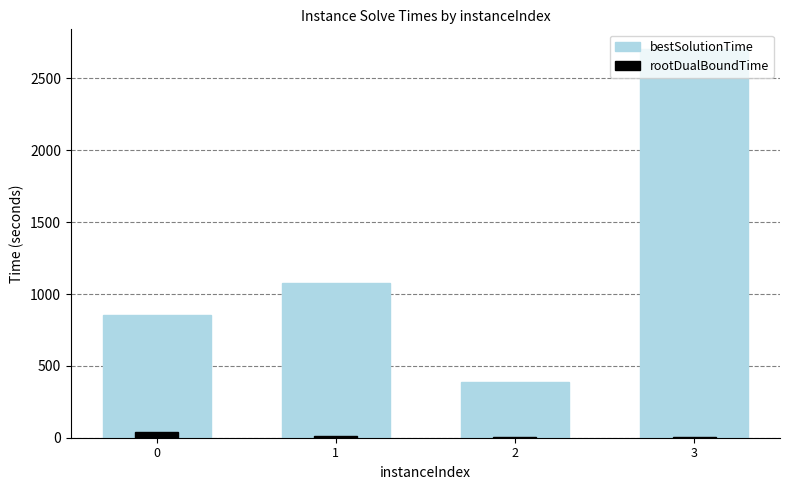

At which category is the sum across all series the highest?

3